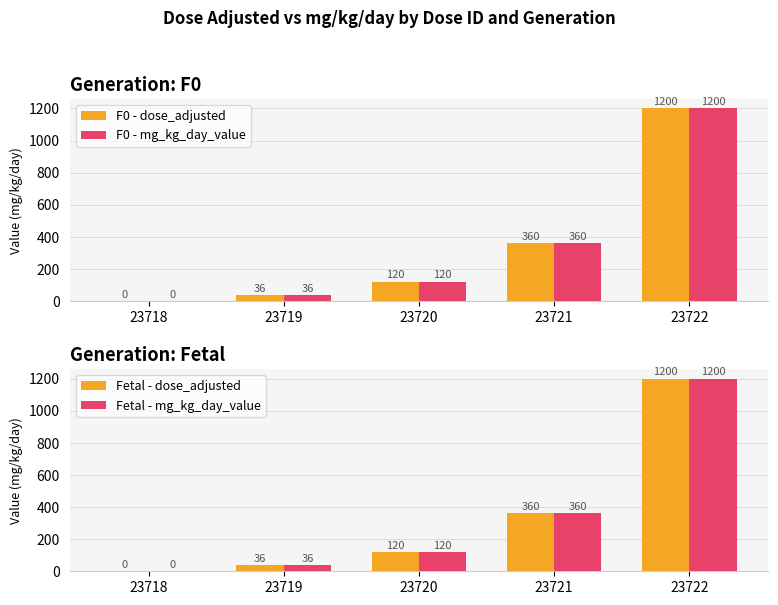

What are all the series names shown in the legend?

F0 - dose_adjusted, F0 - mg_kg_day_value, Fetal - dose_adjusted, Fetal - mg_kg_day_value